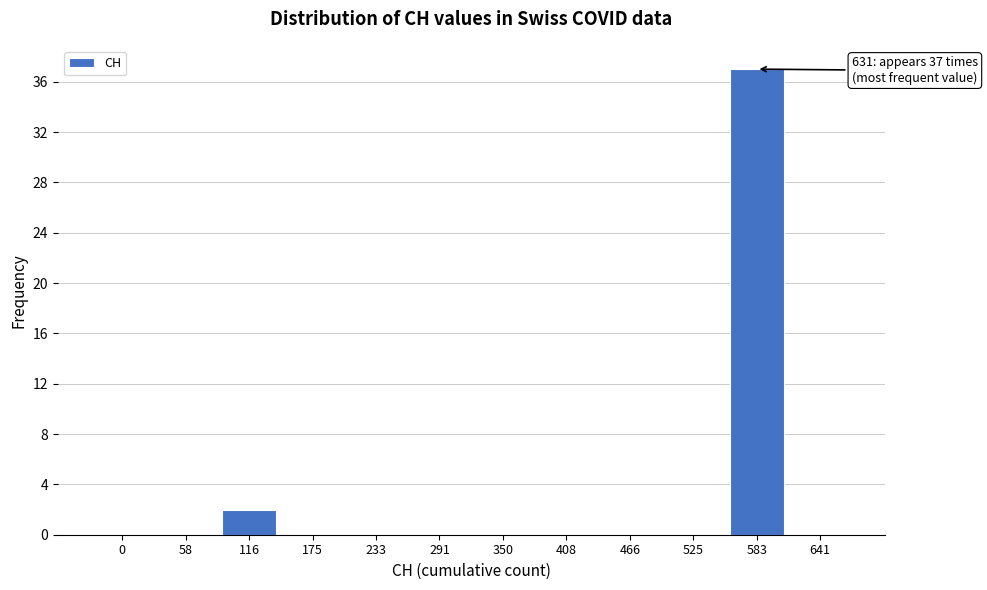

Reading left to right, what are all the values shown in this chart?

0=0	58=0	116=2	175=0	233=0	291=0	350=0	408=0	466=0	525=0	583=37	641=0